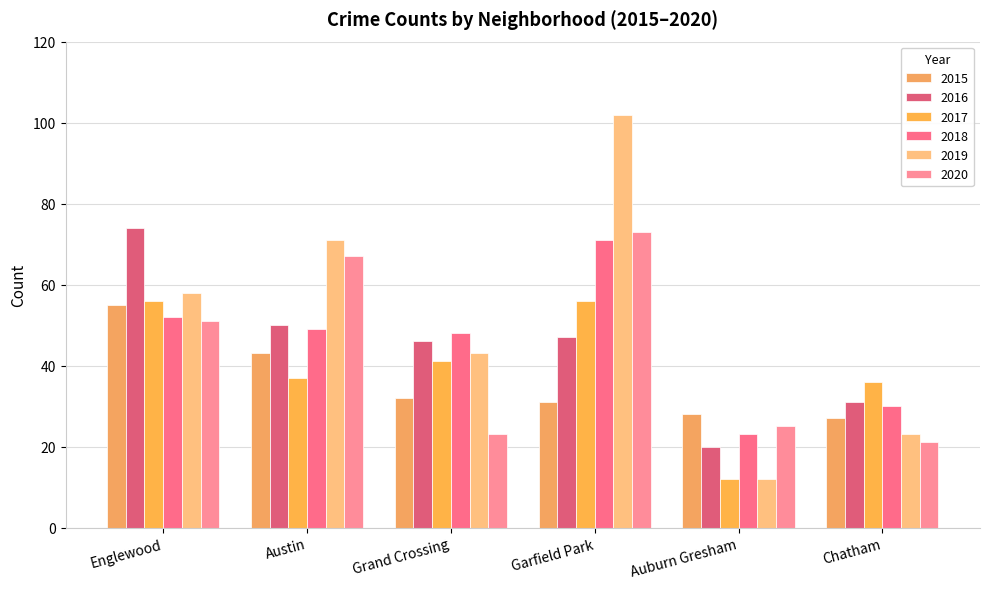

What is the minimum value for 2018?

23